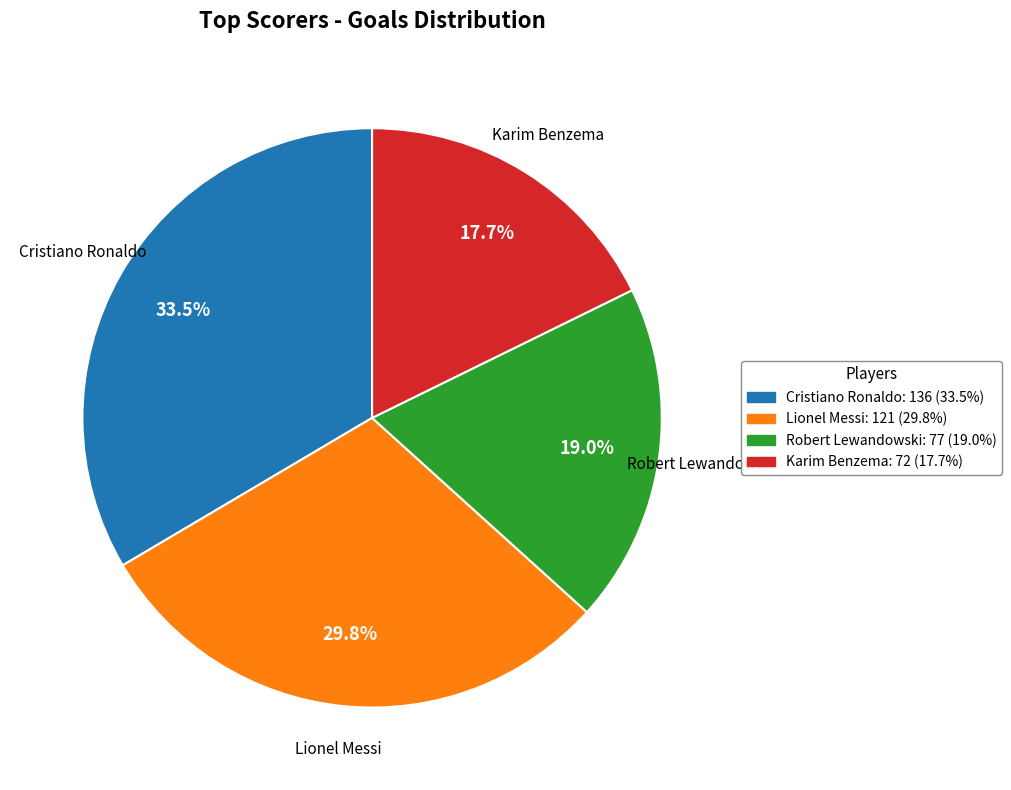

Rank the categories by value from lowest to highest.

Karim Benzema, Robert Lewandowski, Lionel Messi, Cristiano Ronaldo